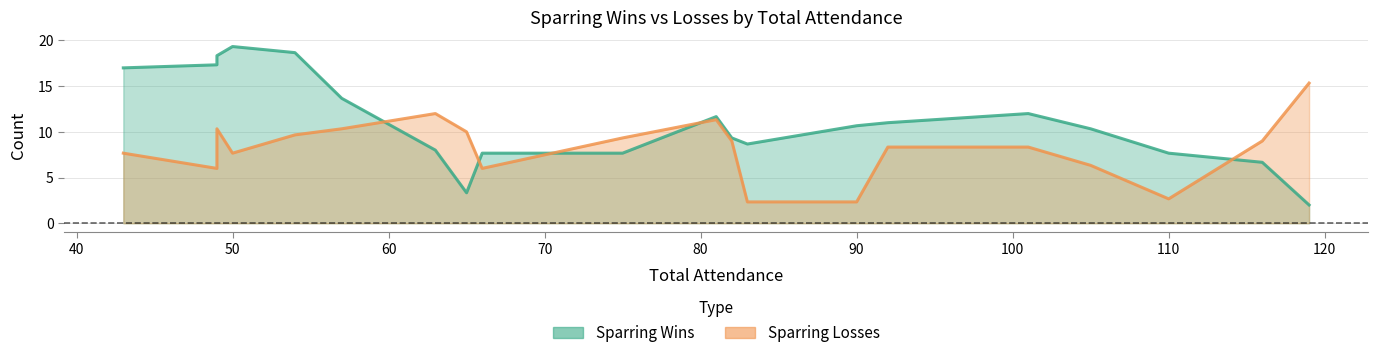

True or false: Sparring Losses has a value of 2.7 at 110.

True